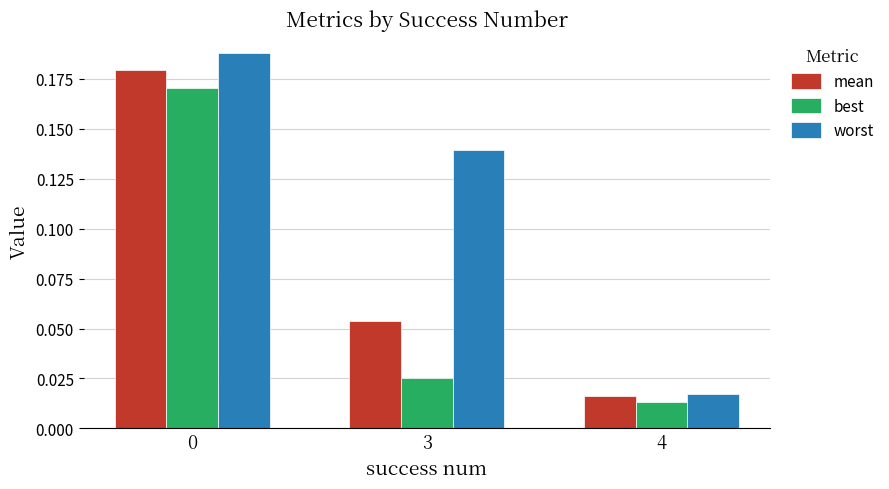

At which label is worst closest to 0?

4